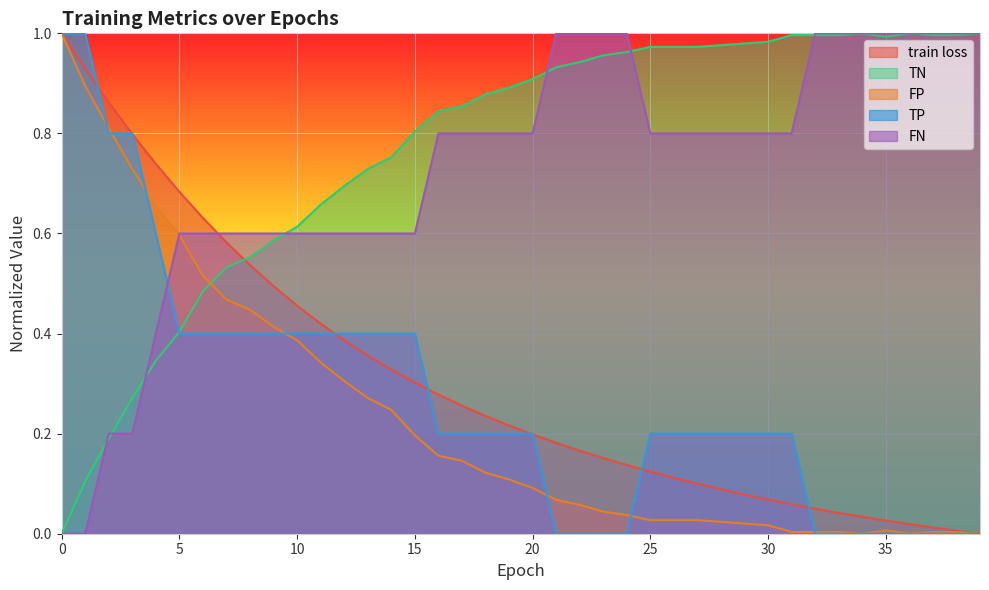

Rank the series at 12 from lowest to highest value.

TN, train loss, TP, FN, FP